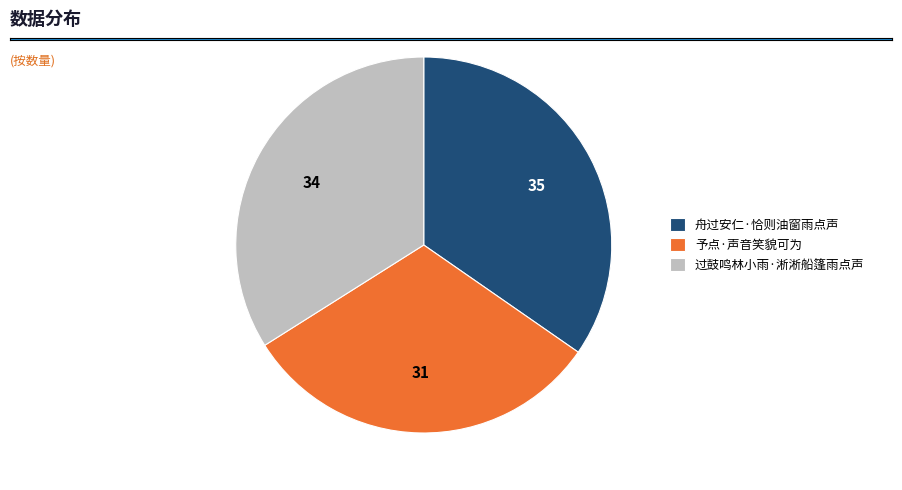

Which has a higher value, 予点·声音笑貌可为 or 舟过安仁·恰则油窗雨点声?

舟过安仁·恰则油窗雨点声